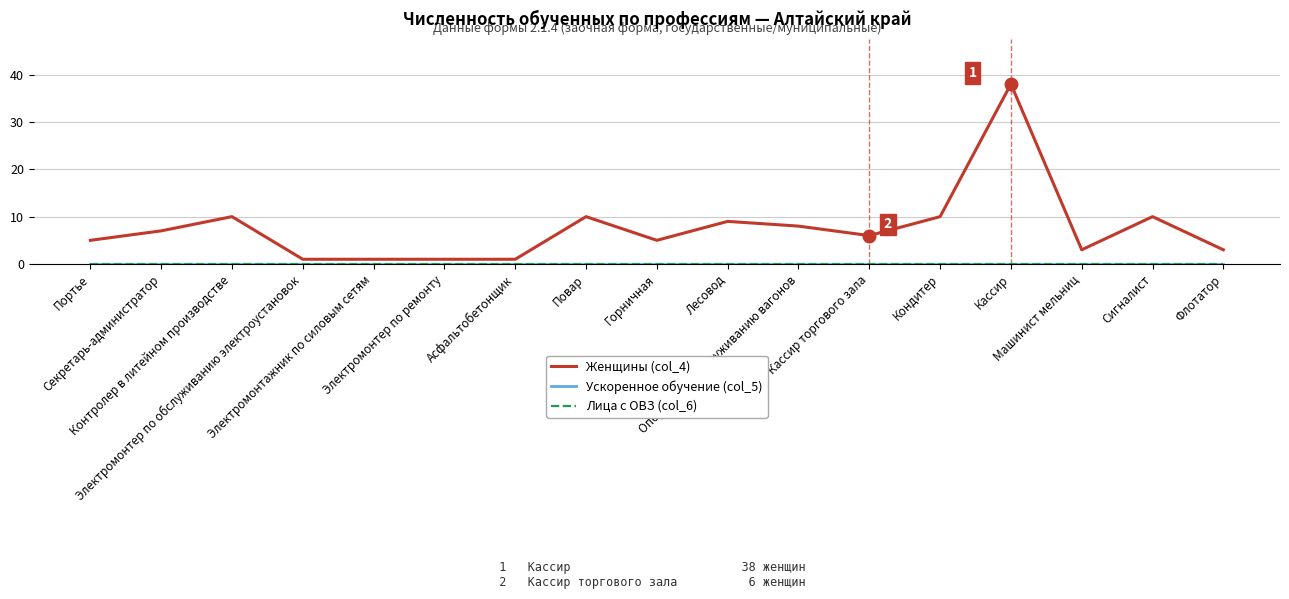

Between Флотатор and Электромонтер по обслуживанию электроустановок, which is larger?

Флотатор